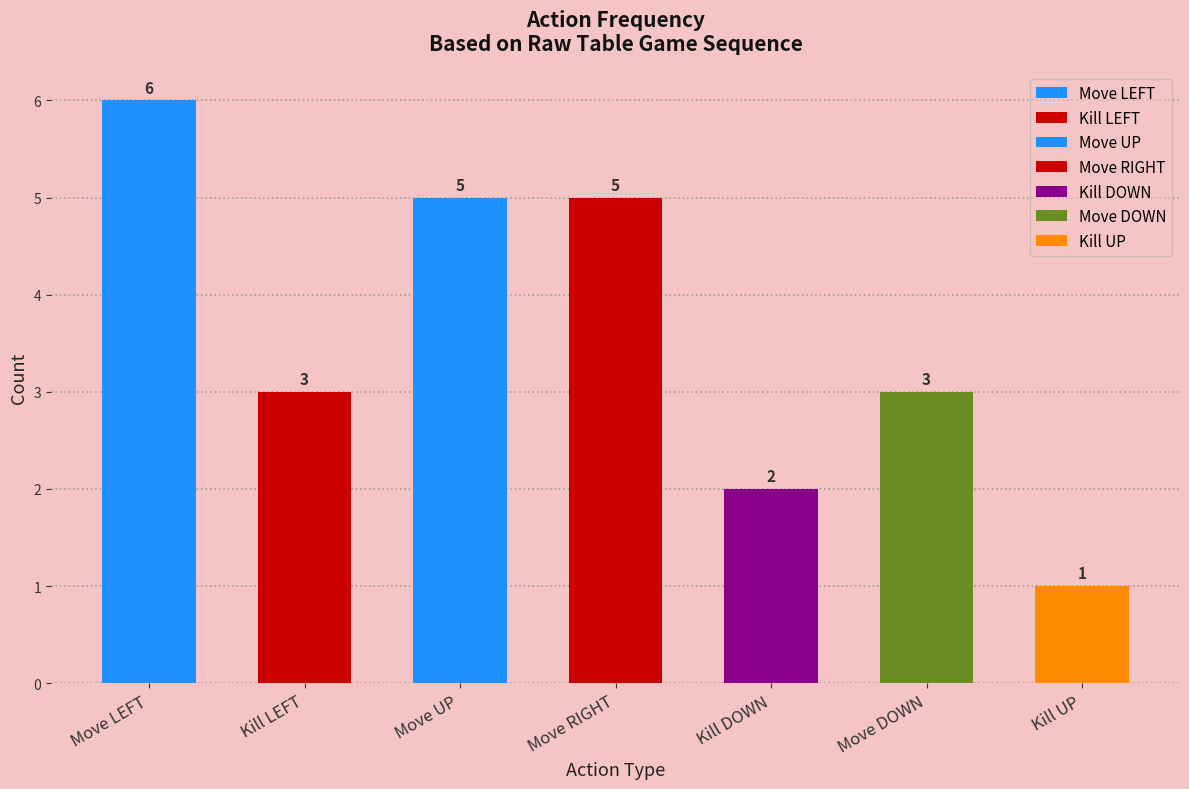

What is the sum of the values at Move UP and Move LEFT?

11